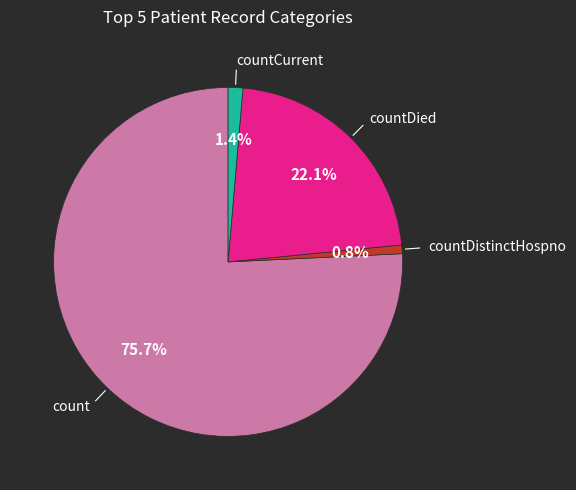

Is there any slice that represents more than half of the pie?

Yes